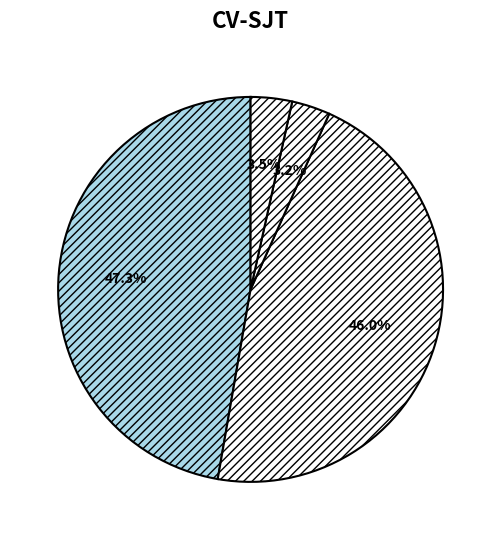

Is there a majority slice in this chart?

No